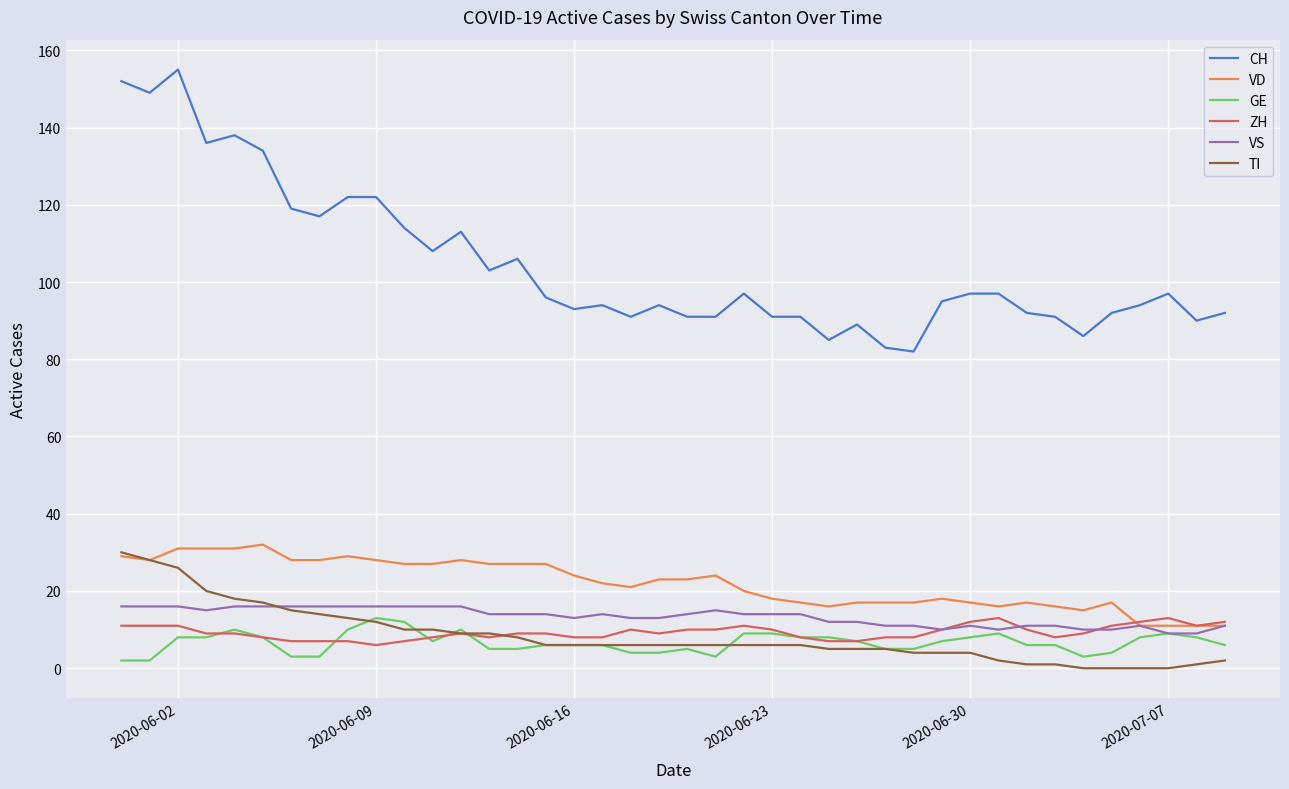

Reading right to left, extract all data points from this chart.

CH: 92	90	97	94	92	86	91	92	97	97	95	82	83	89	85	91	91	97	91	91	94	91	94	93	96	106	103	113	108	114	122	122	117	119	134	138	136	155	149	152
VD: 11	11	11	11	17	15	16	17	16	17	18	17	17	17	16	17	18	20	24	23	23	21	22	24	27	27	27	28	27	27	28	29	28	28	32	31	31	31	28	29
GE: 6	8	9	8	4	3	6	6	9	8	7	5	5	7	8	8	9	9	3	5	4	4	6	6	6	5	5	10	7	12	13	10	3	3	8	10	8	8	2	2
ZH: 12	11	13	12	11	9	8	10	13	12	10	8	8	7	7	8	10	11	10	10	9	10	8	8	9	9	8	9	8	7	6	7	7	7	8	9	9	11	11	11
VS: 11	9	9	11	10	10	11	11	10	11	10	11	11	12	12	14	14	14	15	14	13	13	14	13	14	14	14	16	16	16	16	16	16	16	16	16	15	16	16	16
TI: 2	1	0	0	0	0	1	1	2	4	4	4	5	5	5	6	6	6	6	6	6	6	6	6	6	8	9	9	10	10	12	13	14	15	17	18	20	26	28	30